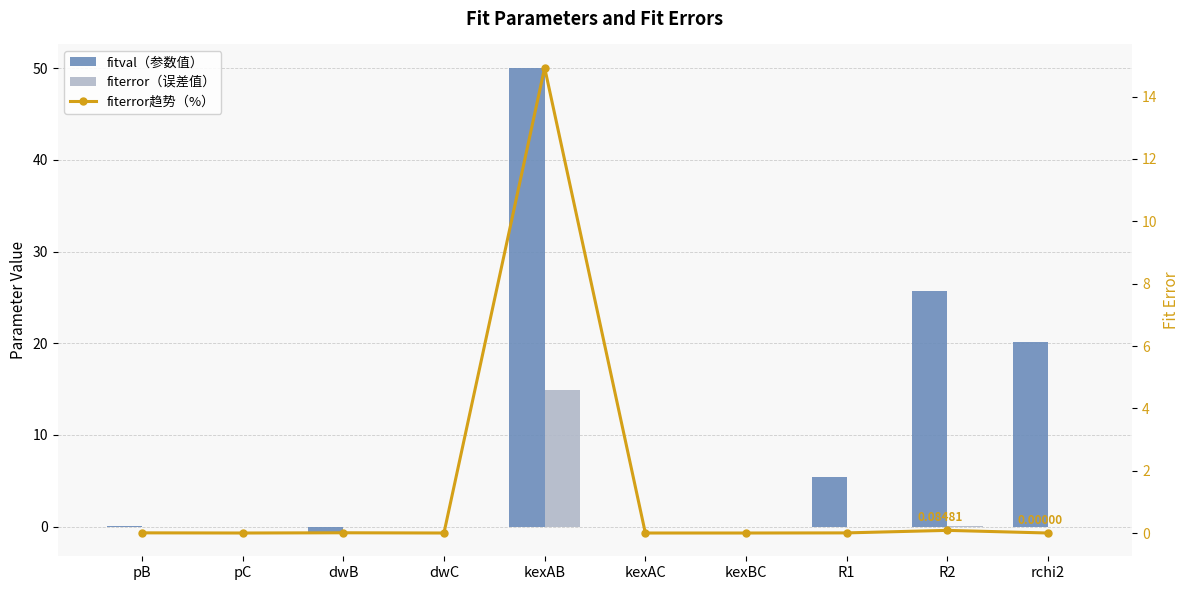

How many values in the fiterror趋势（%） series exceed 0?

5